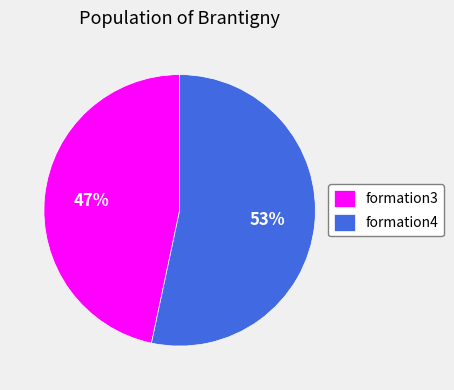

Which has a higher value, formation4 or formation3?

formation4